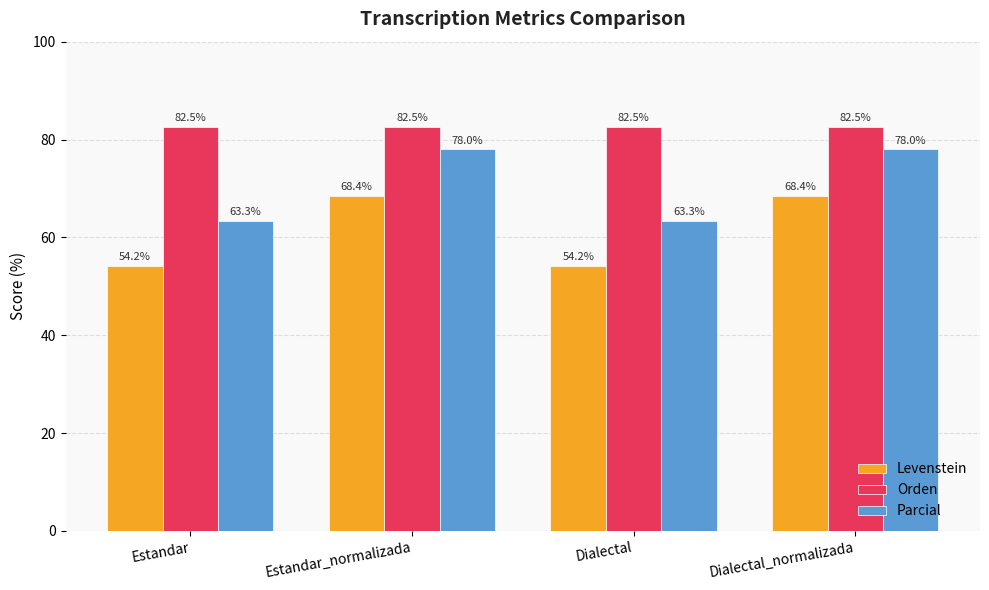

What position from the left is Dialectal?

3